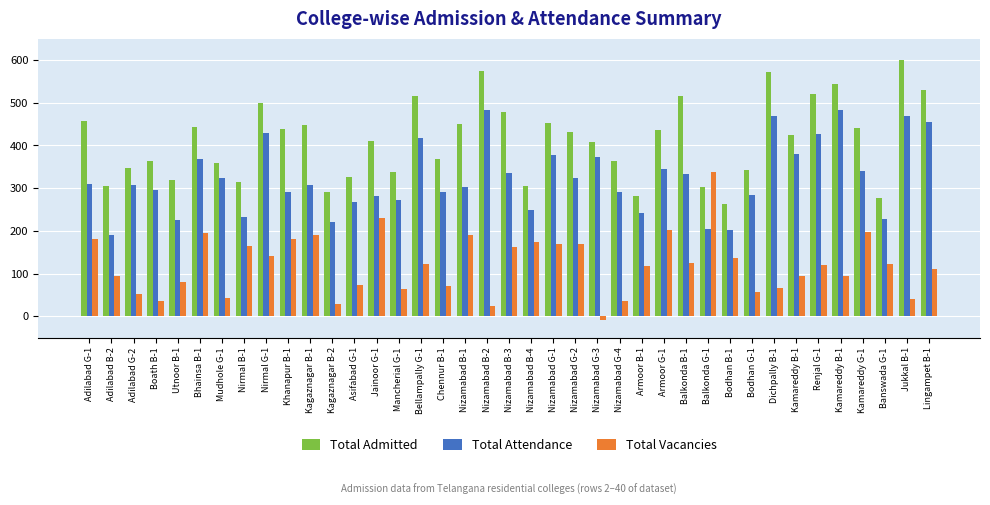

What is the smallest value displayed?

-8